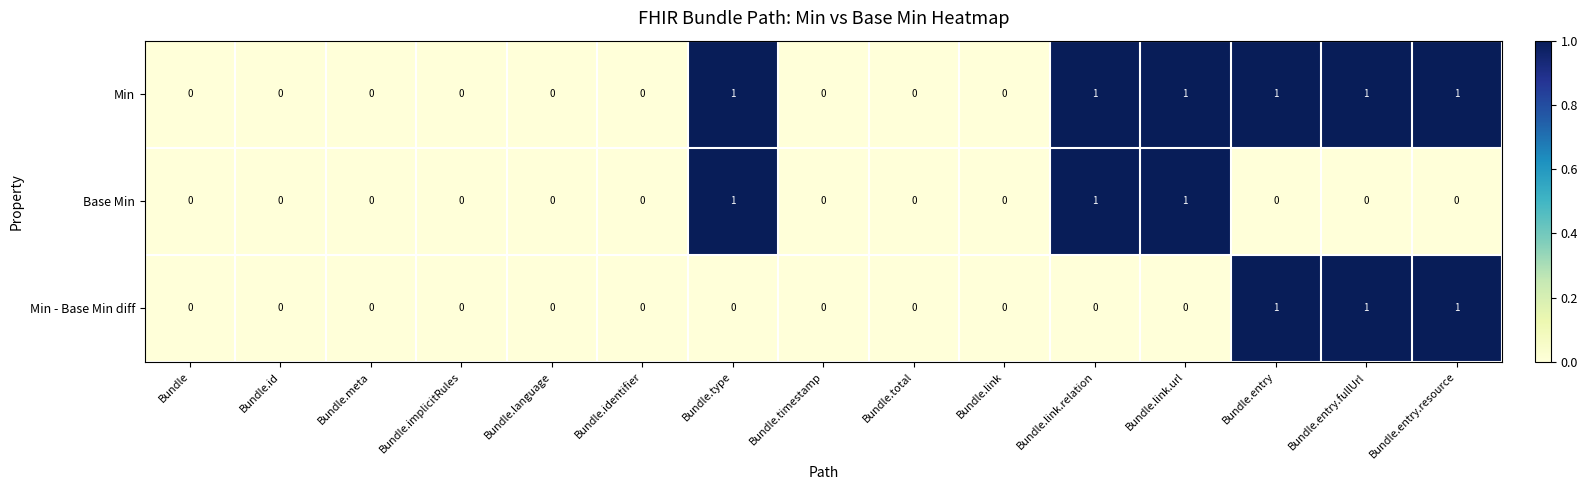

True or false: Min has a value of 1 at Bundle.id.

False